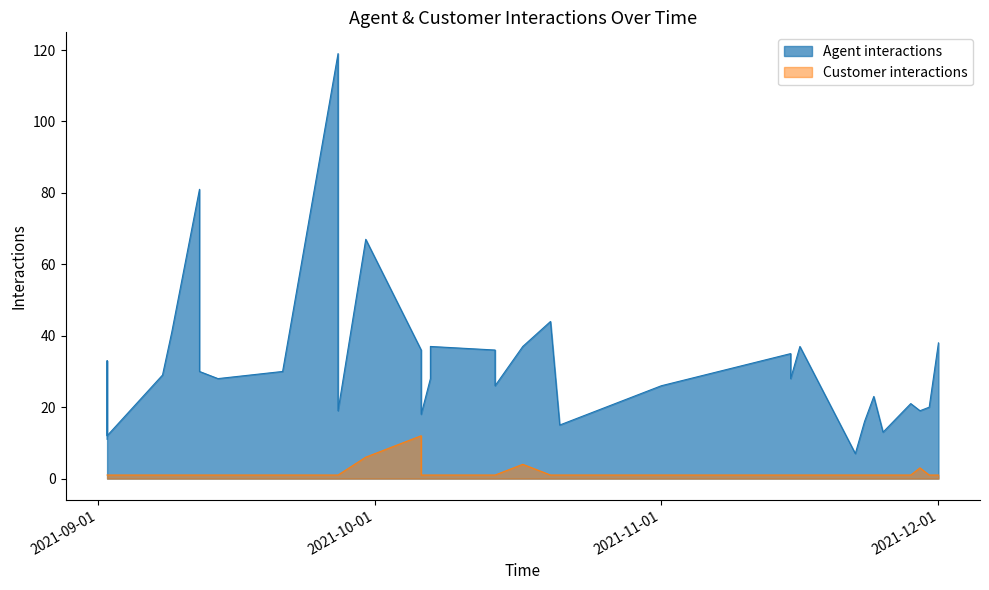

What is the spread (max minus min) of values at 2021-11-25?

12